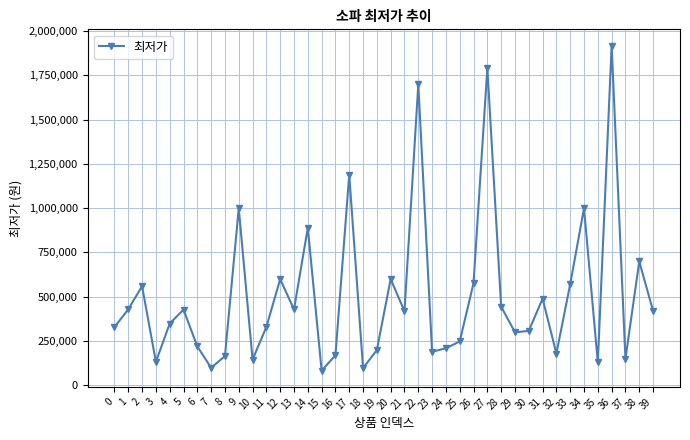

How many points are higher than both their immediate neighbors (excluding endpoints)?

13